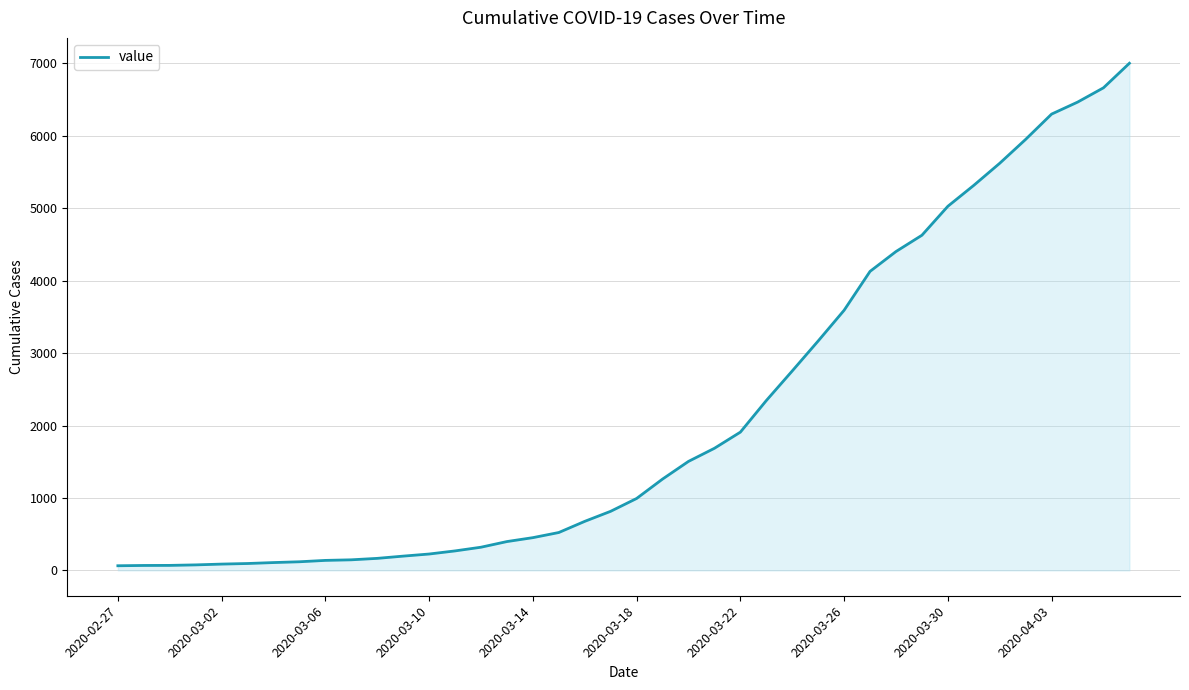

What is the greatest value displayed?

7003